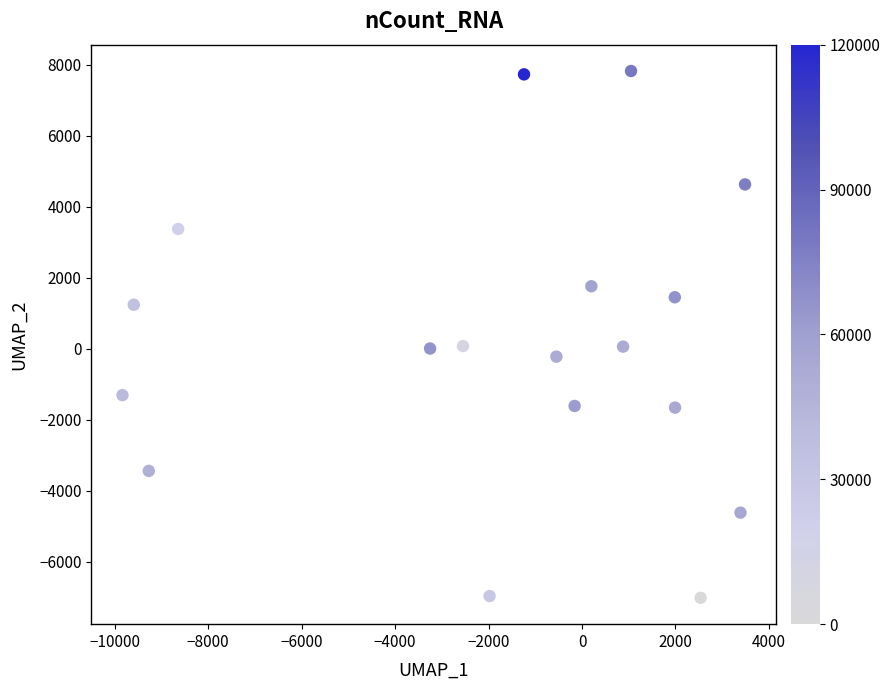

What is the range of Y values (max minus min)?

14833.5